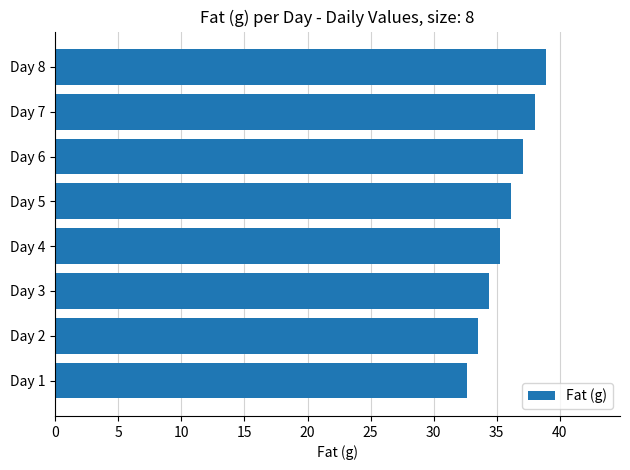

What is the average value?

35.8